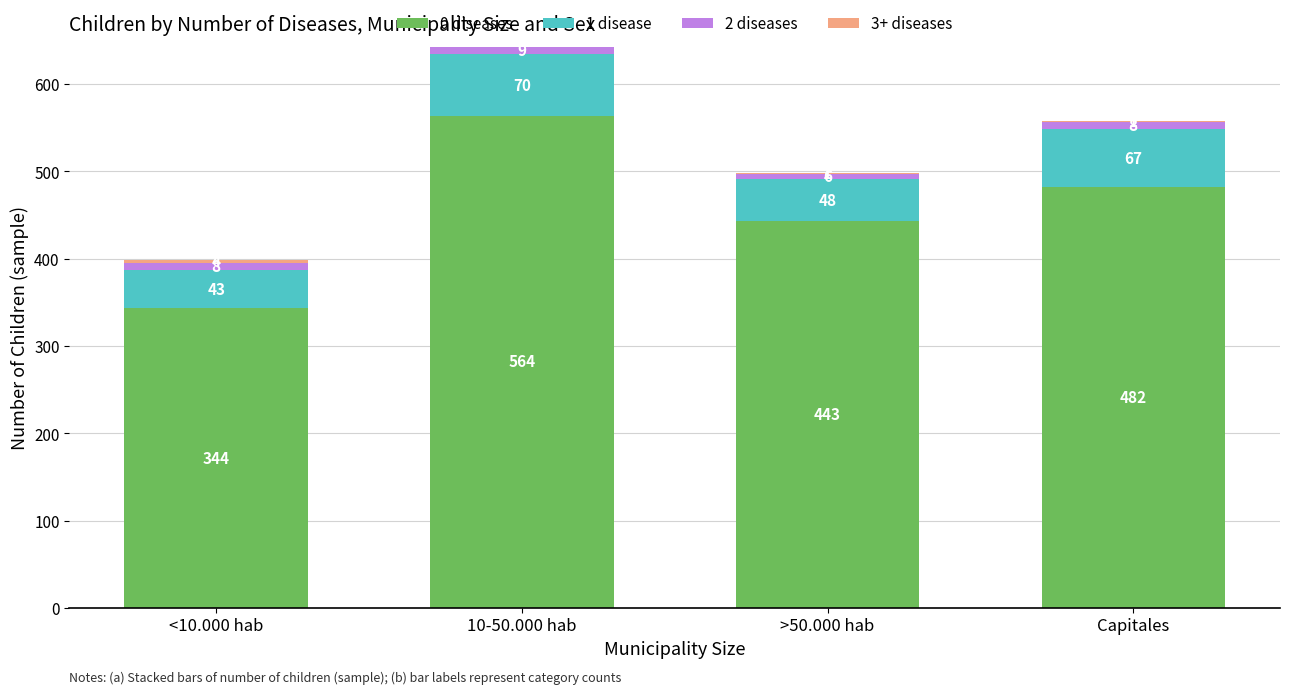

Where does the 0 diseases series first go above 482?

10-50.000 hab